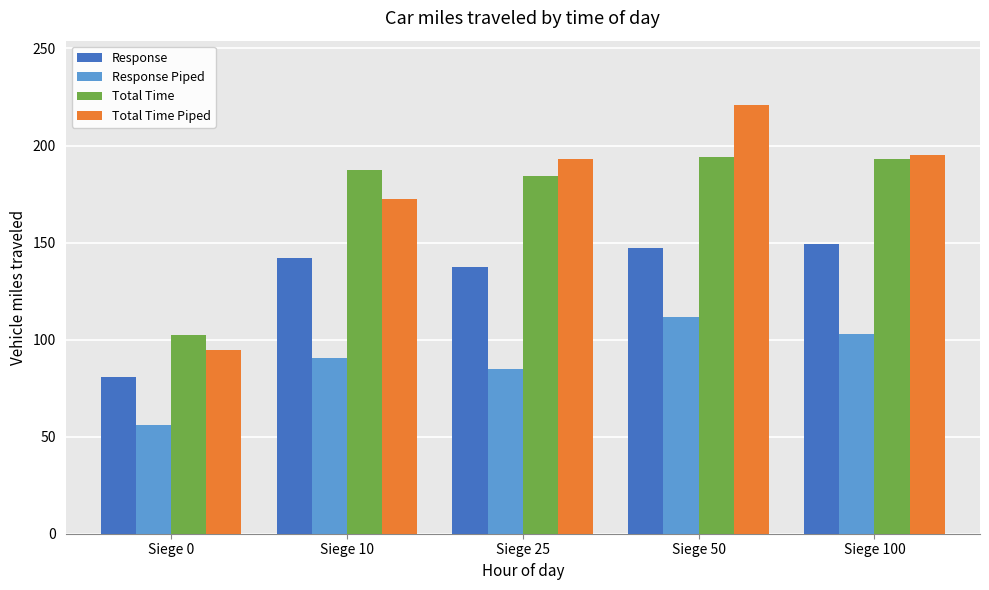

How many groups of bars are there?

5